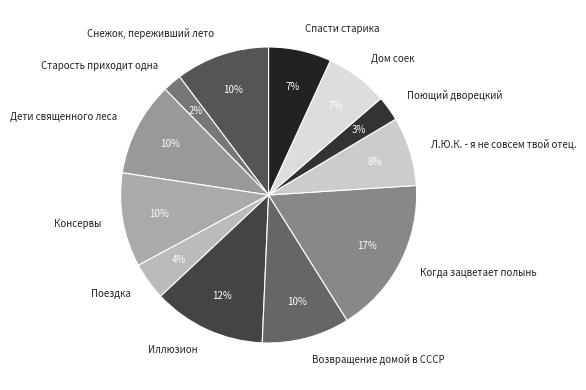

Approximately how many times larger is the value at Дети священного леса compared to Старость приходит одна?

5.0